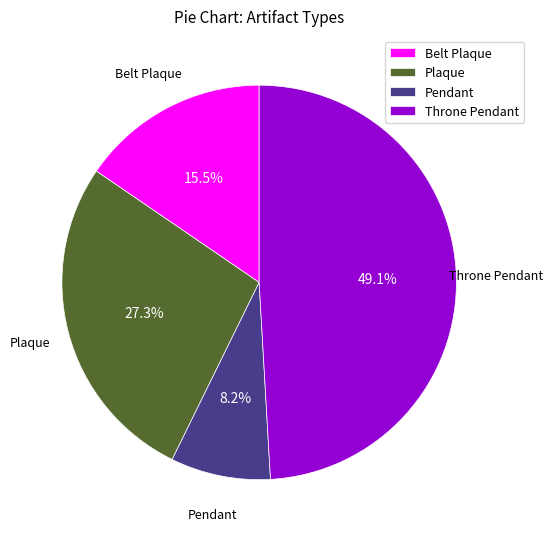

Count the number of slices in the pie.

4